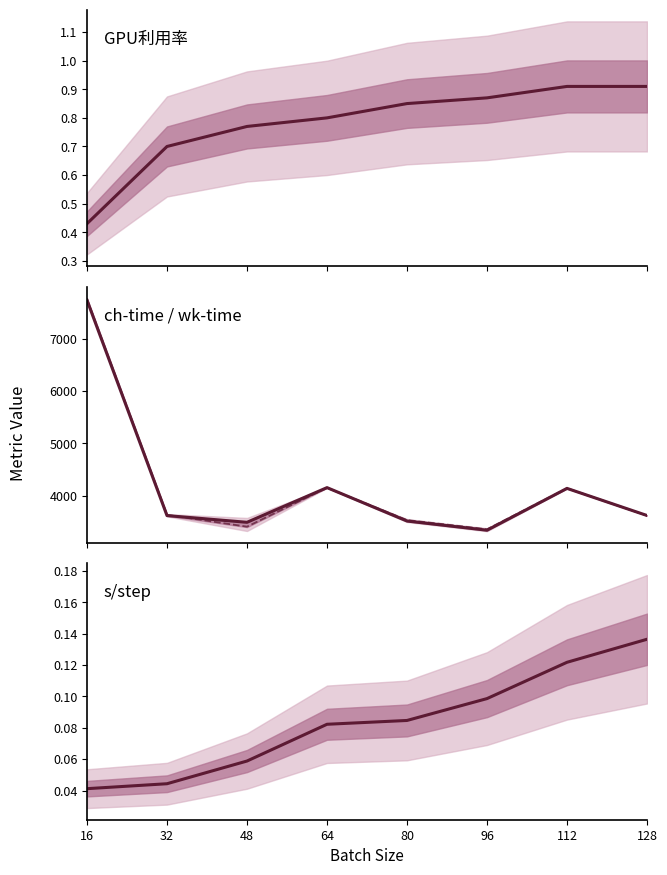

True or false: GPU利用率 and ch-time intersect in this chart.

False